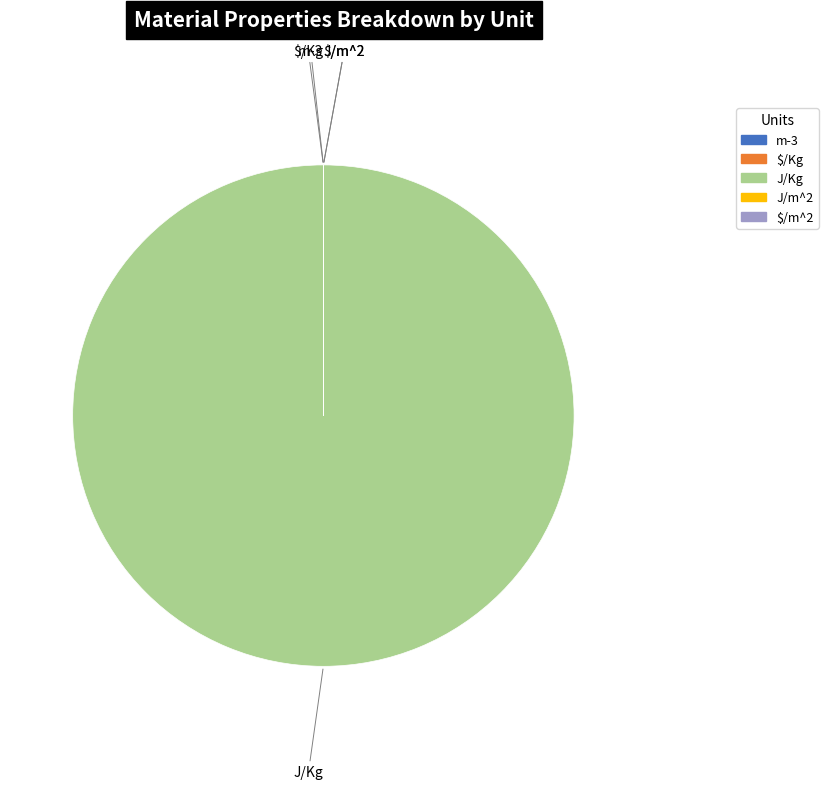

Which slice is the largest?

J/Kg